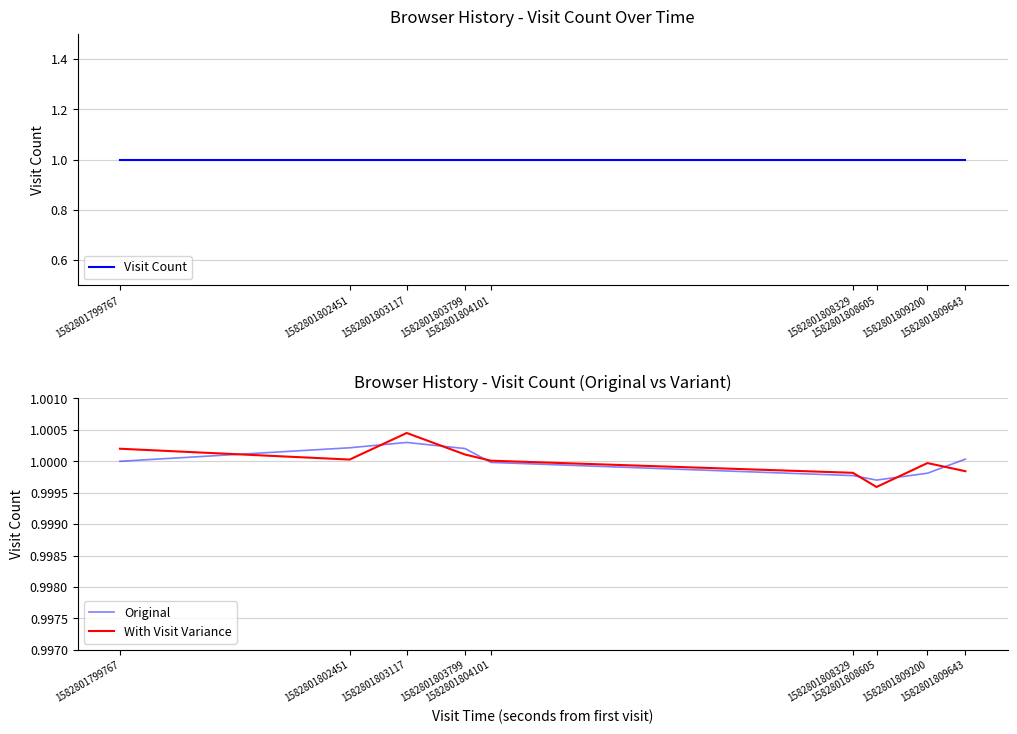

Between 1582801803117 and 1582801809200, which series saw the biggest shift?

Original